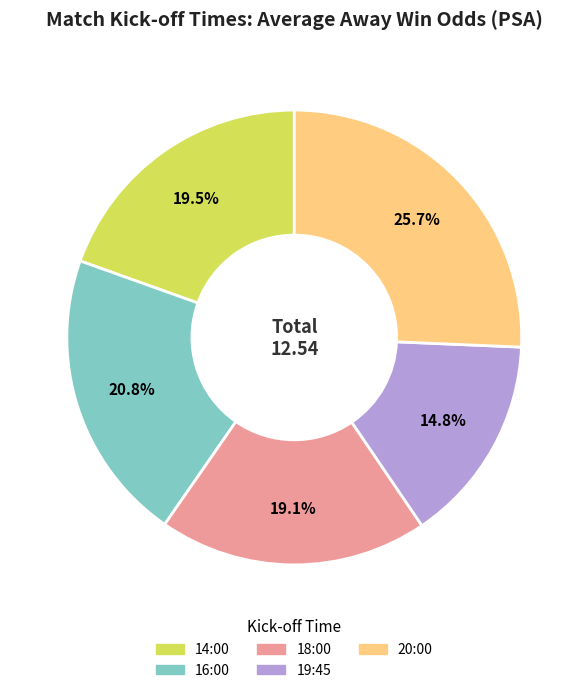

Is there a majority slice in this chart?

No